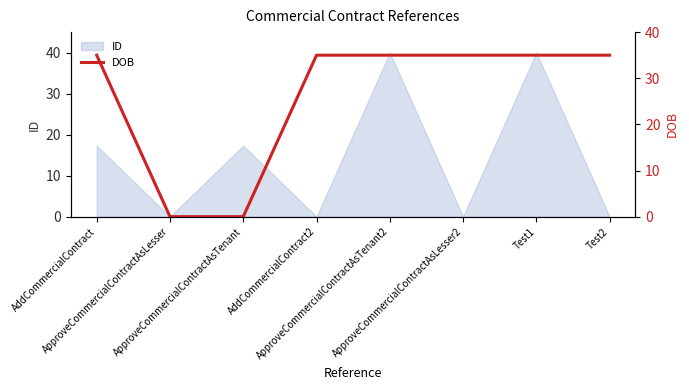

Does the chart have visible grid lines?

No